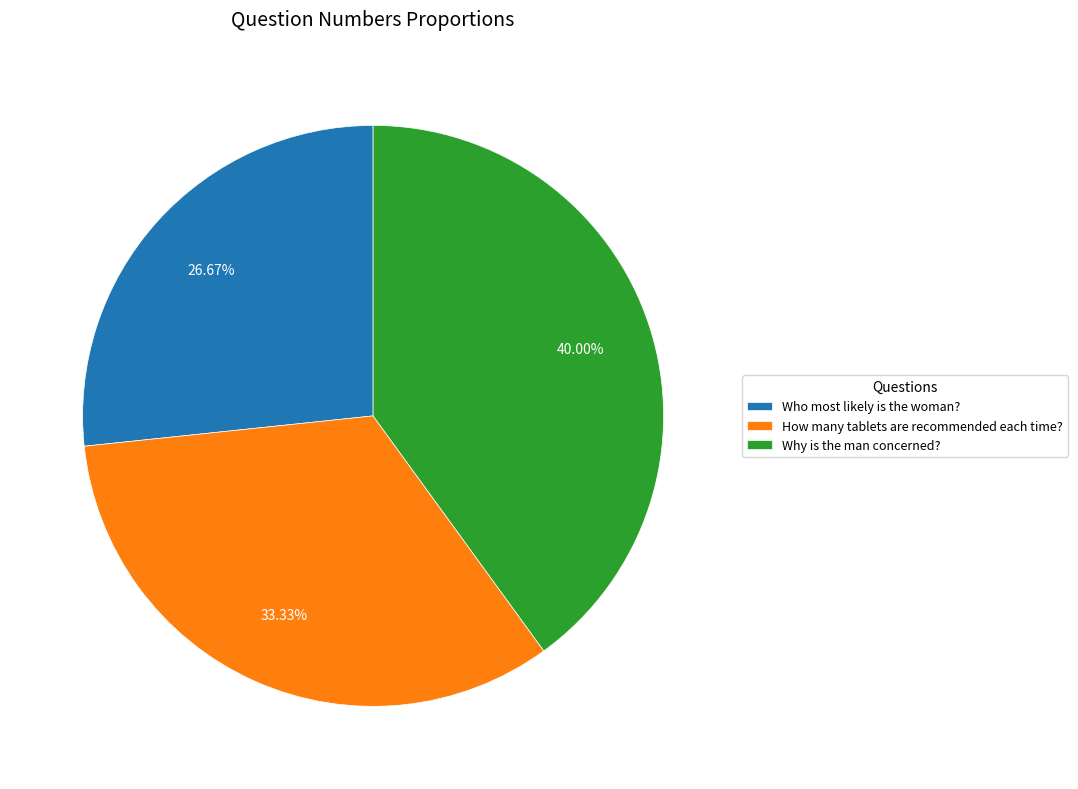

What is the smallest slice in the pie chart?

Who most likely is the woman?